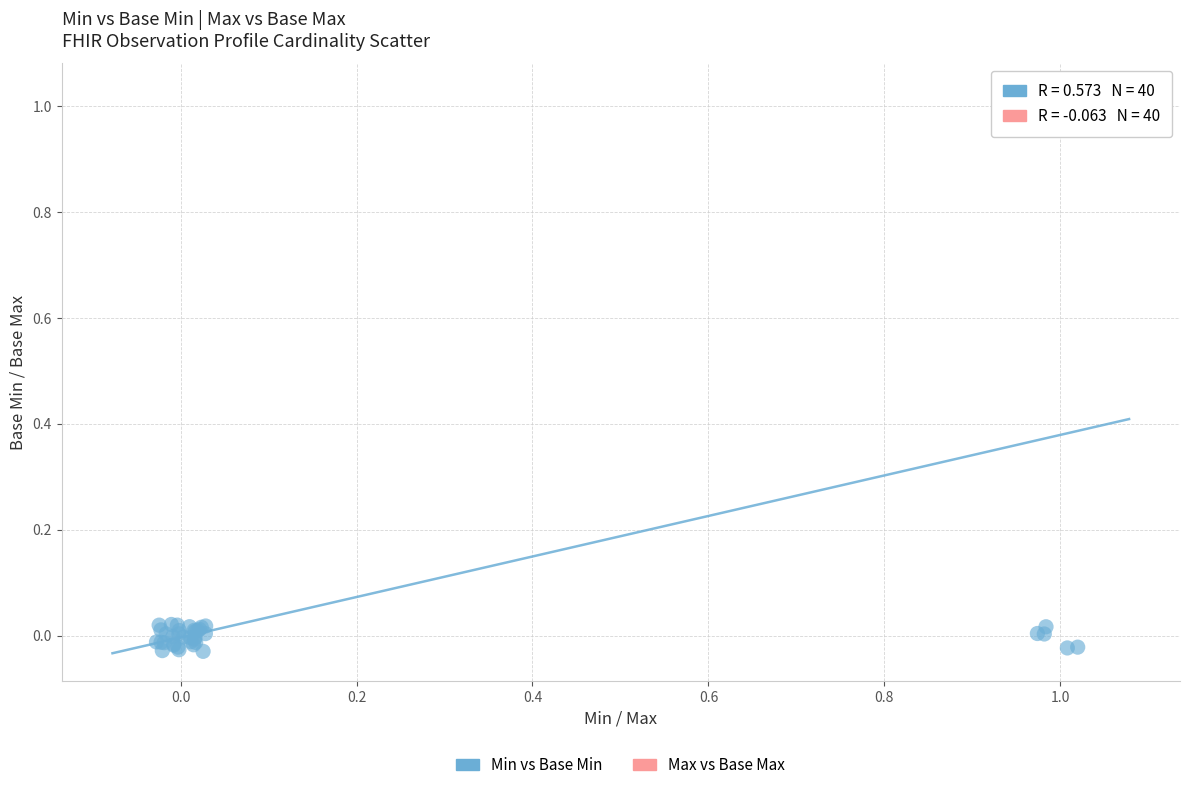

Which series has the widest spread of Y values?

Min vs Base Min